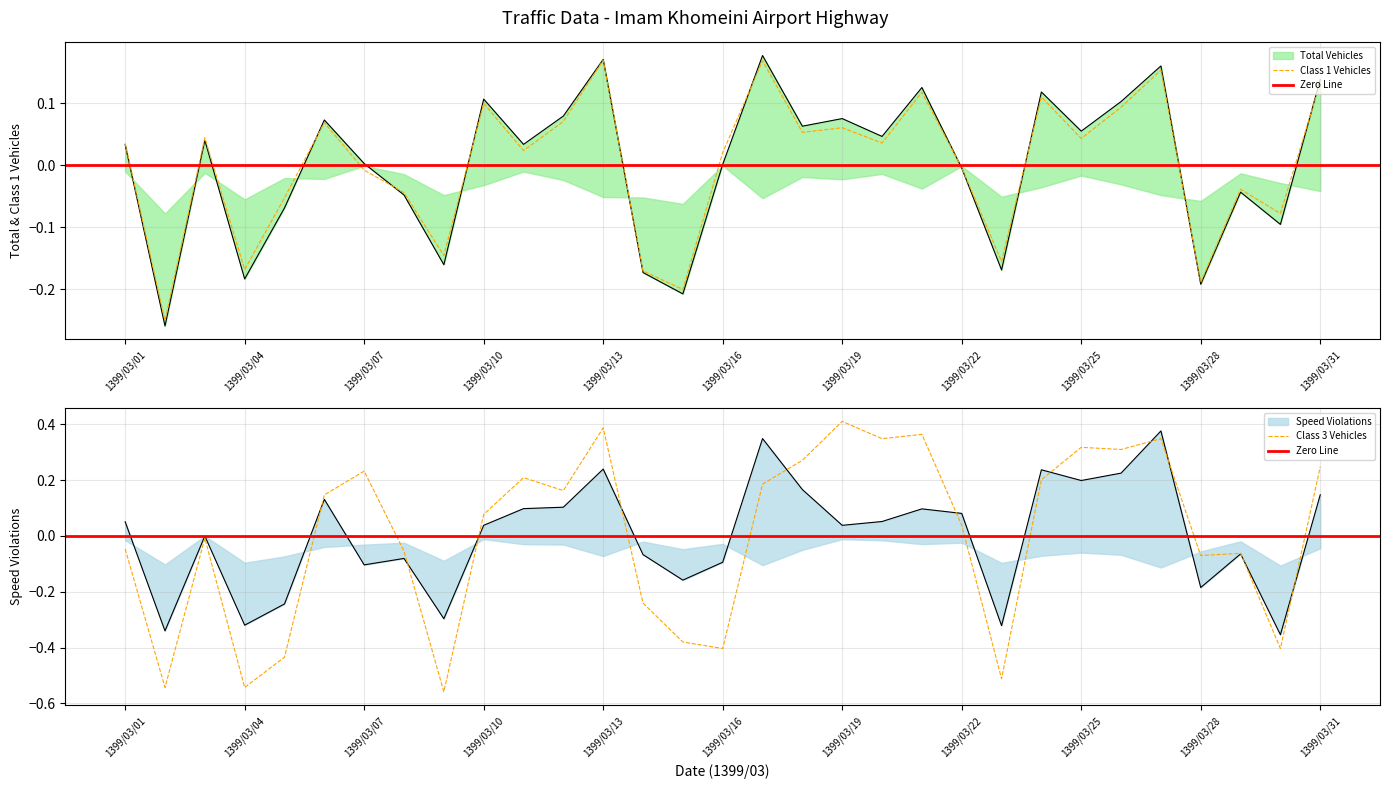

Which category has the highest value across all series?

1399/03/19